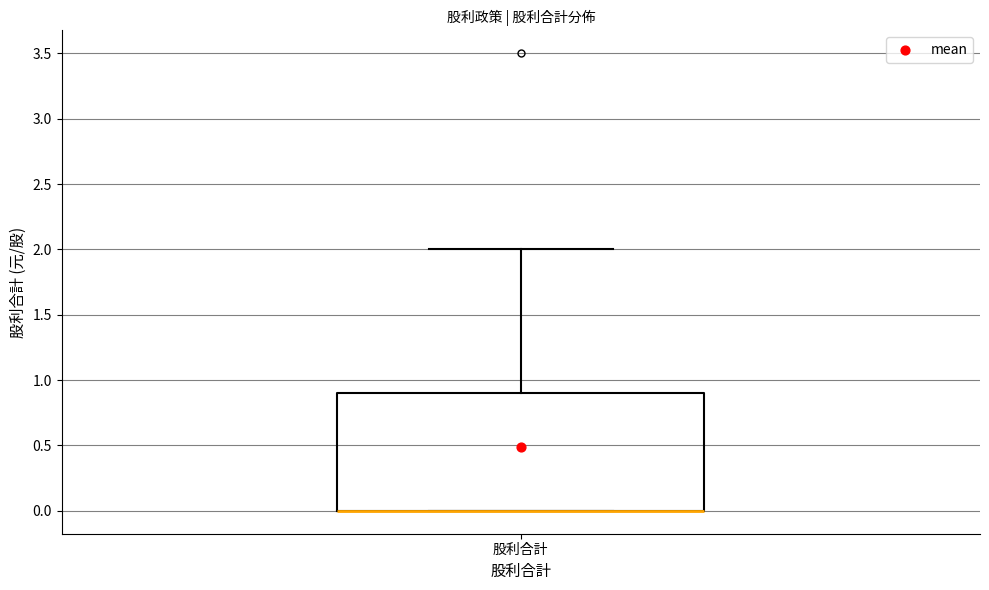

Transcribe this box plot: give where the median line is, the range the box spans, and where the two whiskers end, as read against the y-axis. The values are not printed on the chart, so give them approximately, as read against the axis.

median 0.0 (drawn on the box's lower edge), box 0.0 to 0.9, whiskers 0.0 to 2.0